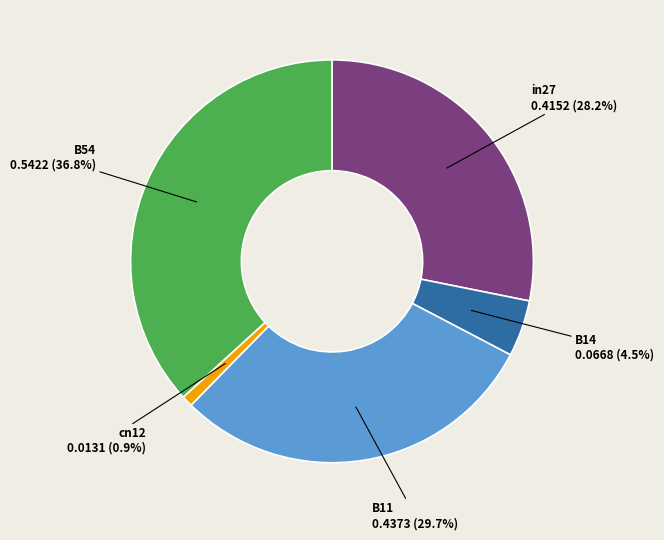

Does B11 account for over 50% of the chart?

No